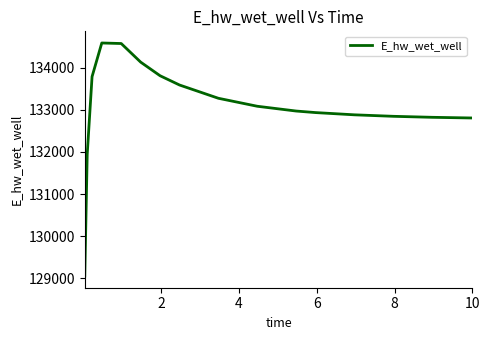

What is the maximum value shown in the chart?

134584.5